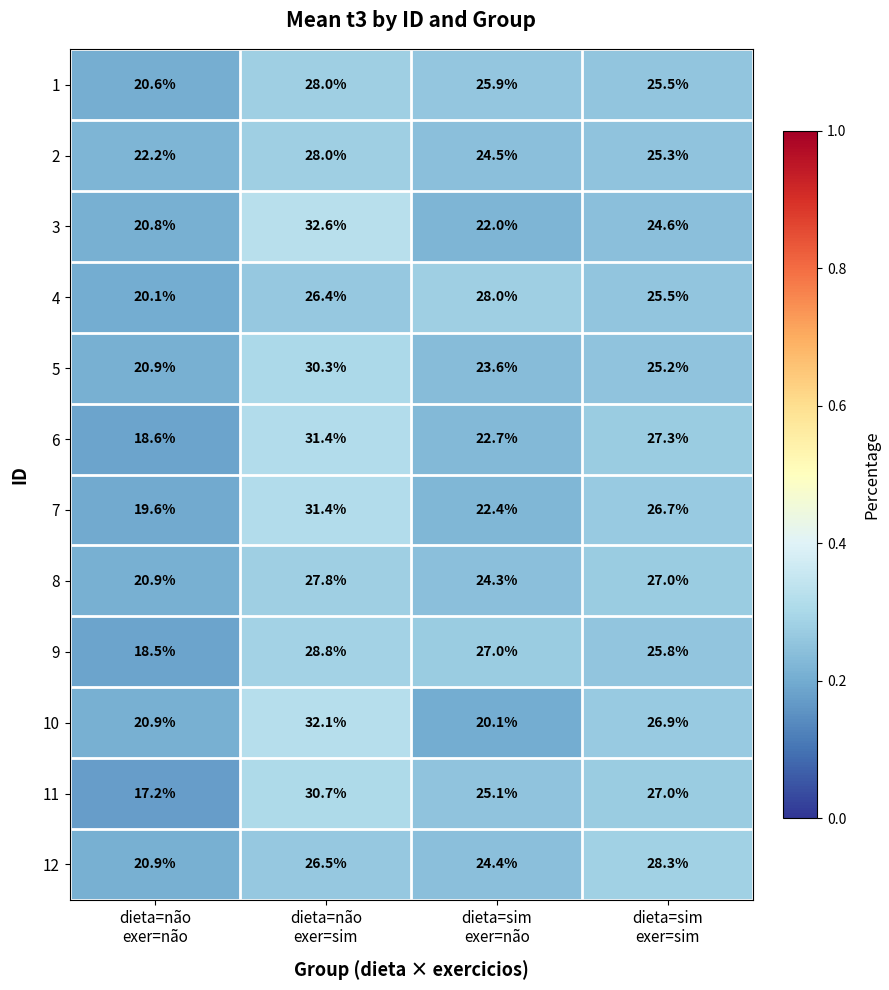

What is the minimum value for 1?

20.6